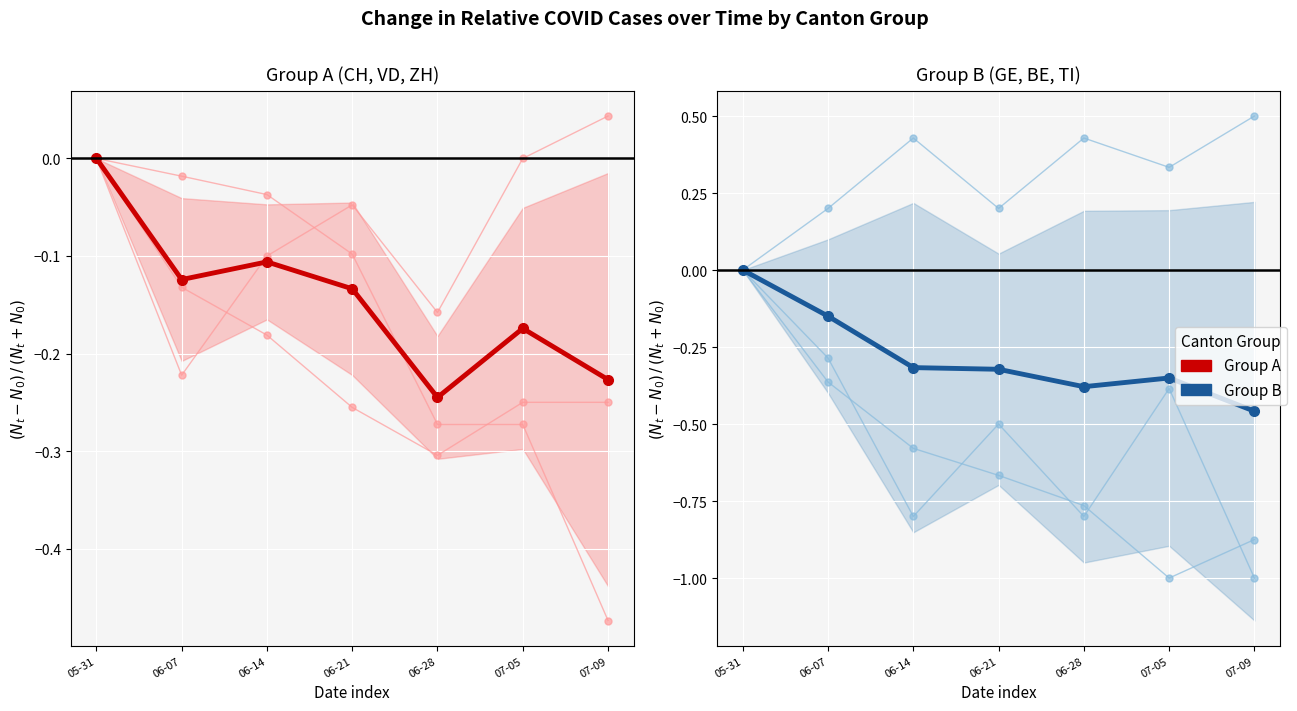

True or false: GE and ZH intersect in this chart.

False